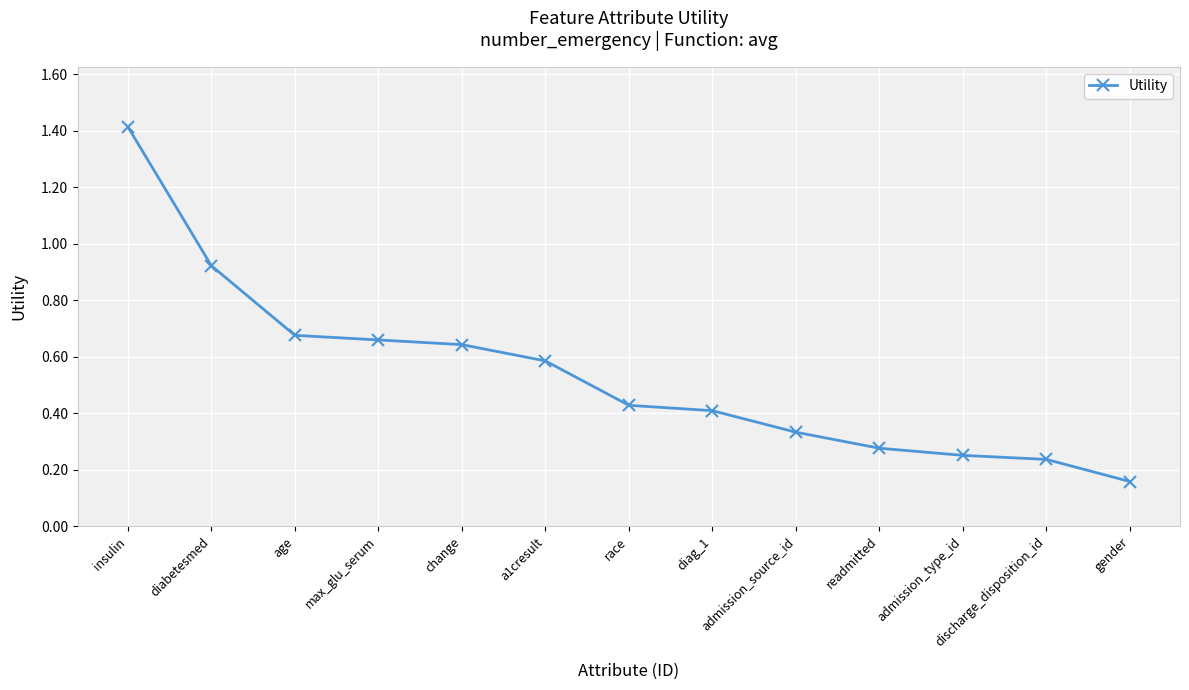

What is the label of the 7th point from the right?

race